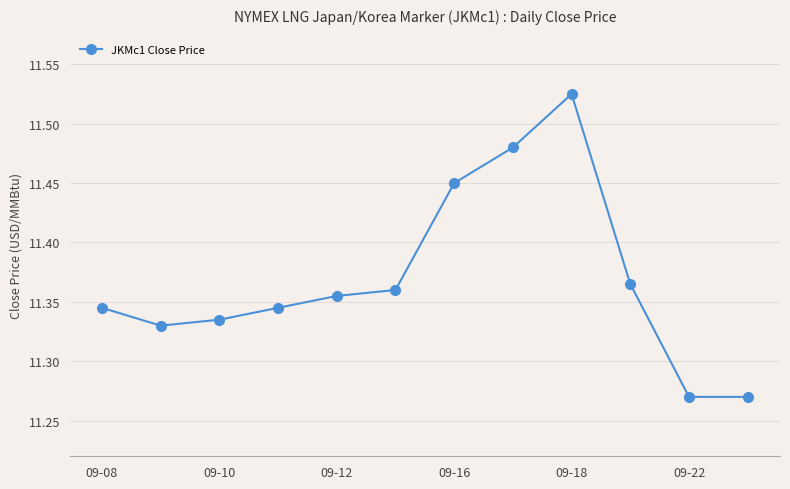

True or false: the data has more than 0 interior local peaks.

True